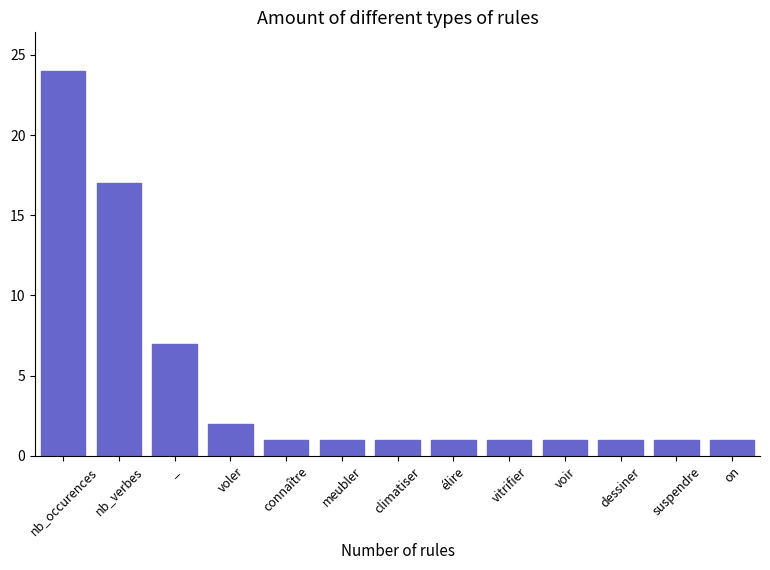

Are the bars horizontal?

No